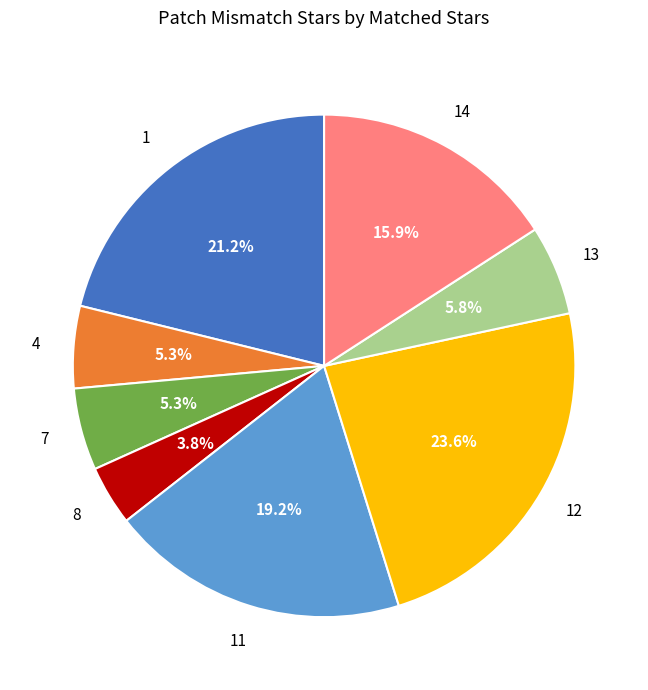

What percentage do 13 and 11 together represent?

25.0%